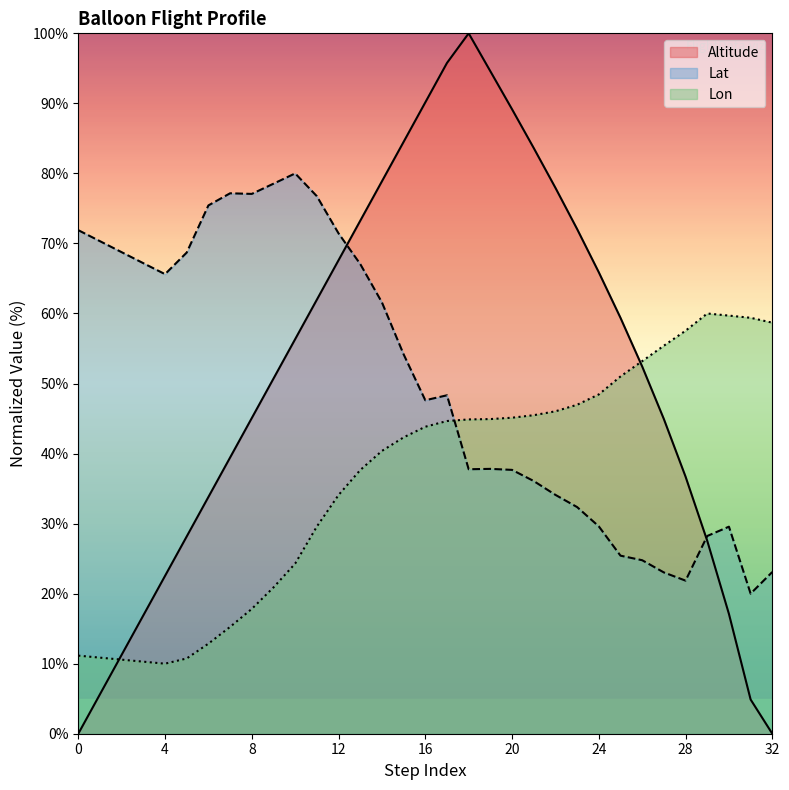

Reading left to right, list all the values displayed in this chart.

Altitude: 0=0.0	1=5.6	2=11.3	3=16.9	4=22.5	5=28.2	6=33.8	7=39.4	8=45.1	9=50.7	10=56.3	11=62.0	12=67.6	13=73.2	14=78.9	15=84.5	16=90.1	17=95.8	18=100.0	19=94.6	20=89.2	21=83.6	22=77.9	23=72.1	24=65.9	25=59.4	26=52.4	27=44.9	28=36.7	29=27.5	30=17.1	31=4.9	32=0.0
Lat: 0=71.9	1=70.3	2=68.8	3=67.2	4=65.6	5=68.7	6=75.4	7=77.2	8=77.1	9=78.5	10=80.0	11=76.7	12=71.4	13=67.1	14=61.6	15=54.2	16=47.6	17=48.3	18=37.8	19=37.8	20=37.7	21=36.1	22=34.1	23=32.4	24=29.6	25=25.4	26=24.8	27=23.0	28=21.9	29=28.2	30=29.6	31=20.0	32=23.1
Lon: 0=11.2	1=10.9	2=10.6	3=10.3	4=10.0	5=10.7	6=12.9	7=15.3	8=17.8	9=20.9	10=24.3	11=29.6	12=34.1	13=37.6	14=40.4	15=42.3	16=43.8	17=44.6	18=44.9	19=44.9	20=45.1	21=45.5	22=46.0	23=47.0	24=48.4	25=51.0	26=53.2	27=55.4	28=57.5	29=60.0	30=59.7	31=59.4	32=58.7